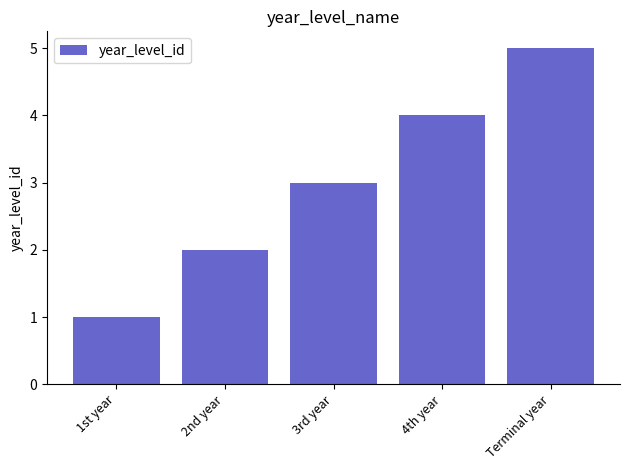

How many values are below 3?

2